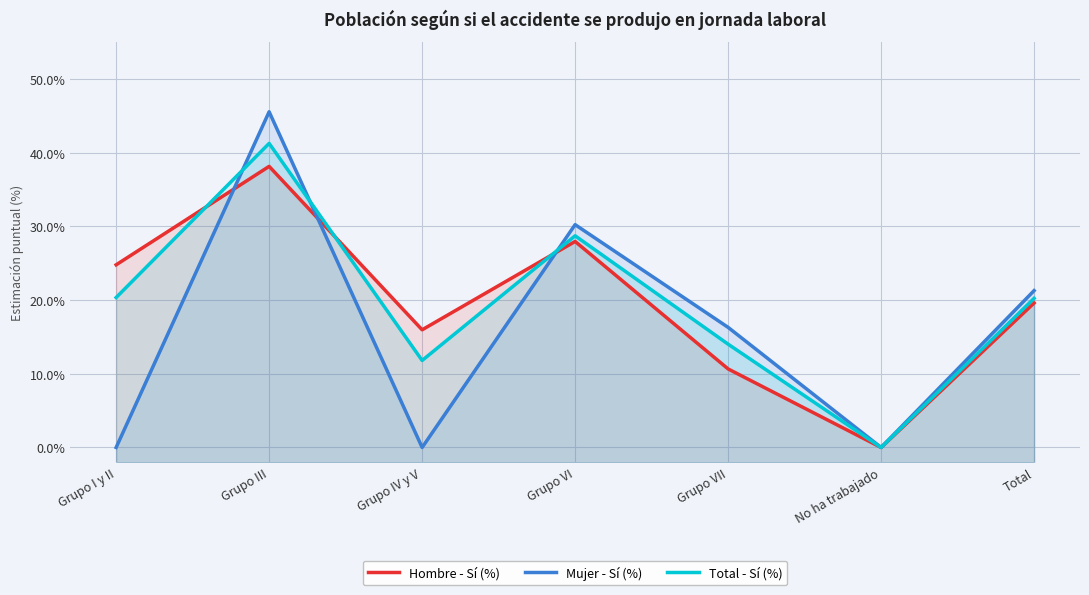

What are all the series names shown in the legend?

Hombre - Sí (%), Mujer - Sí (%), Total - Sí (%)